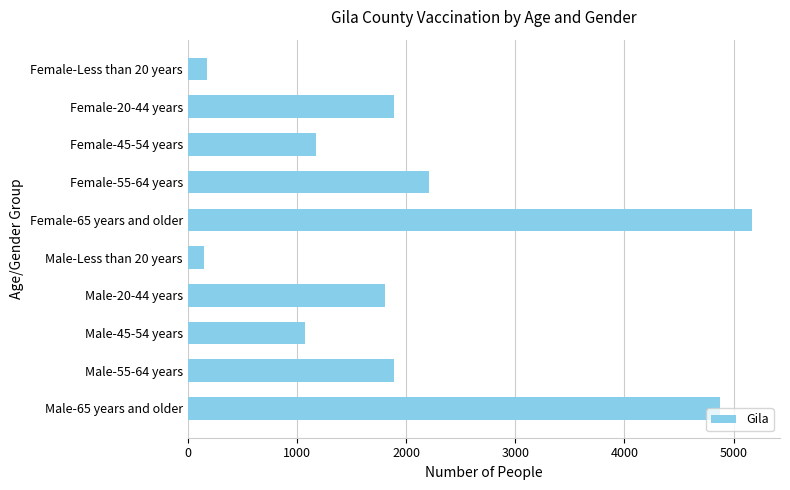

What is the smallest value displayed?

148